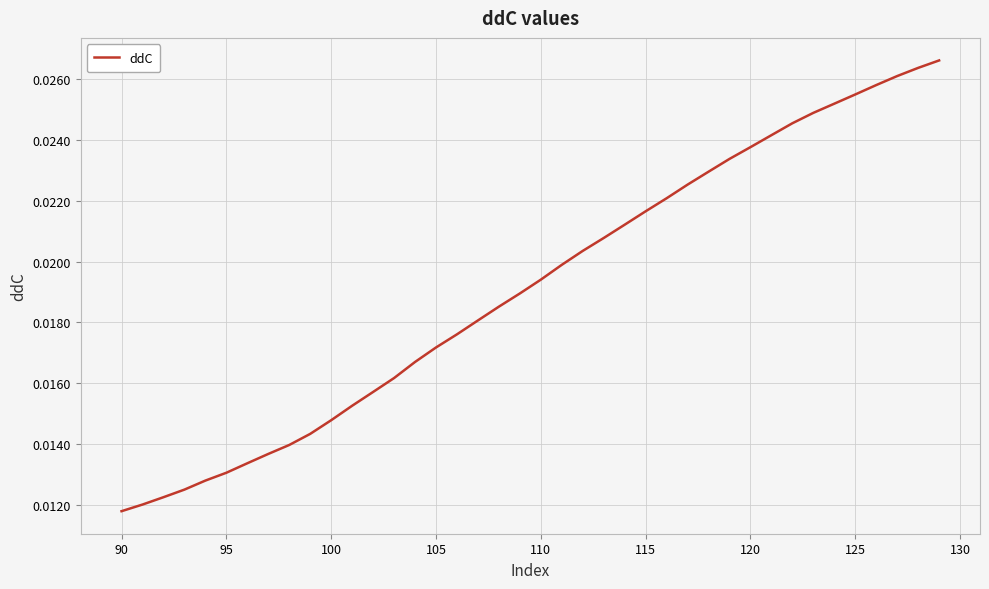

How many lines are shown in the chart?

1